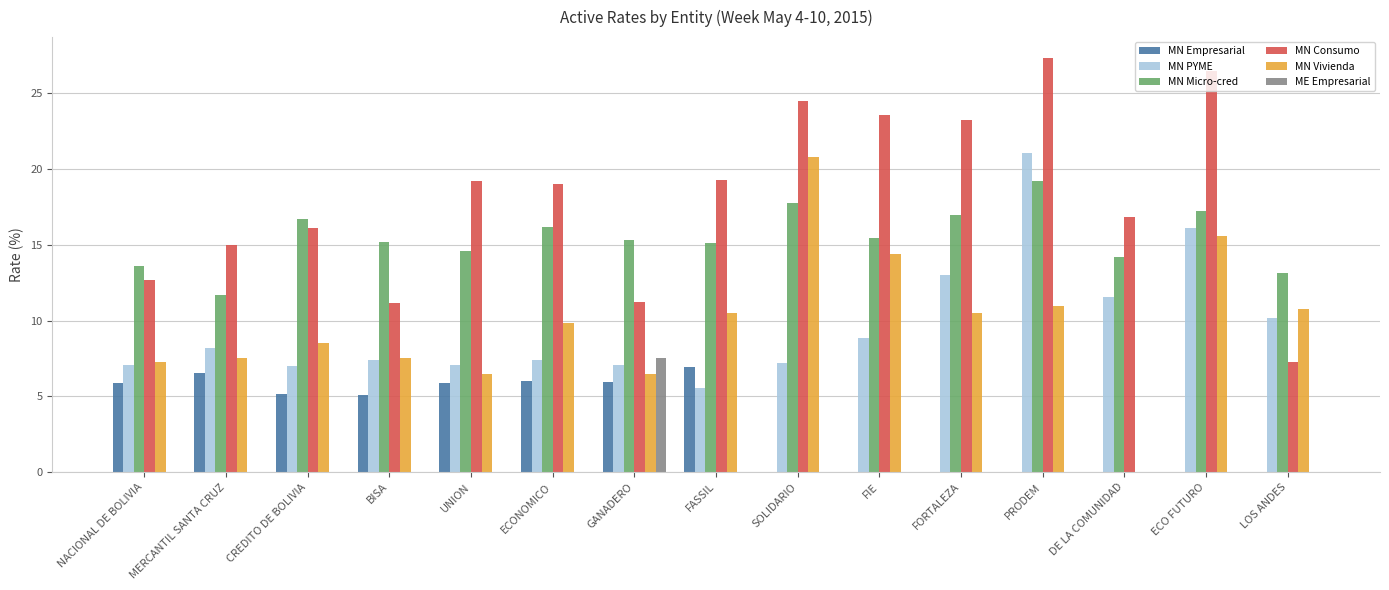

What is the greatest value displayed?

27.3